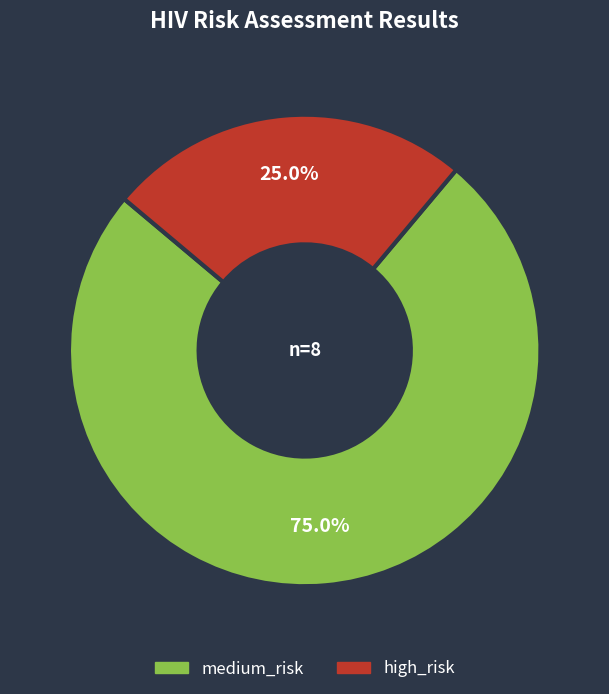

What portion of the pie excludes medium_risk?

25.0%